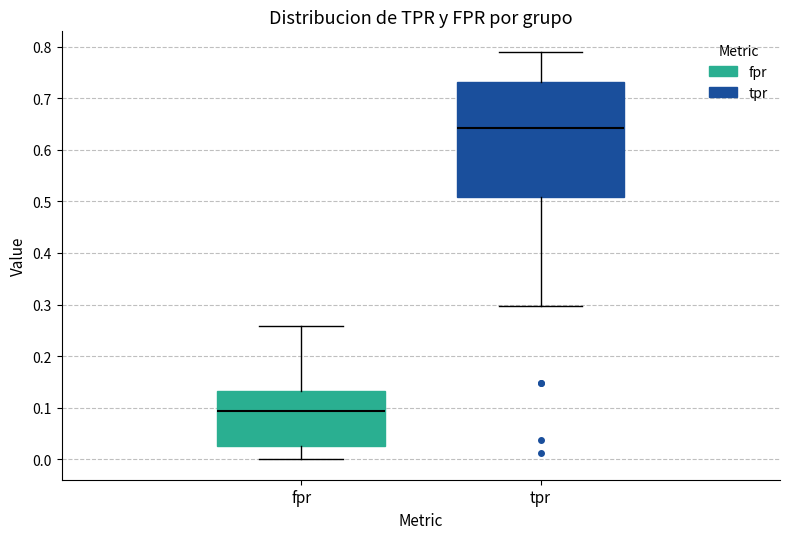

Reading left to right, transcribe this box plot: for each box, give where its median line is, the range the box spans, and where its two whiskers end, as read against the y-axis. The values are not printed on the chart, so give them approximately, as read against the axis.

fpr: median 0.09, box 0.03 to 0.13, whiskers 0.00 to 0.26
tpr: median 0.64, box 0.51 to 0.73, whiskers 0.30 to 0.79